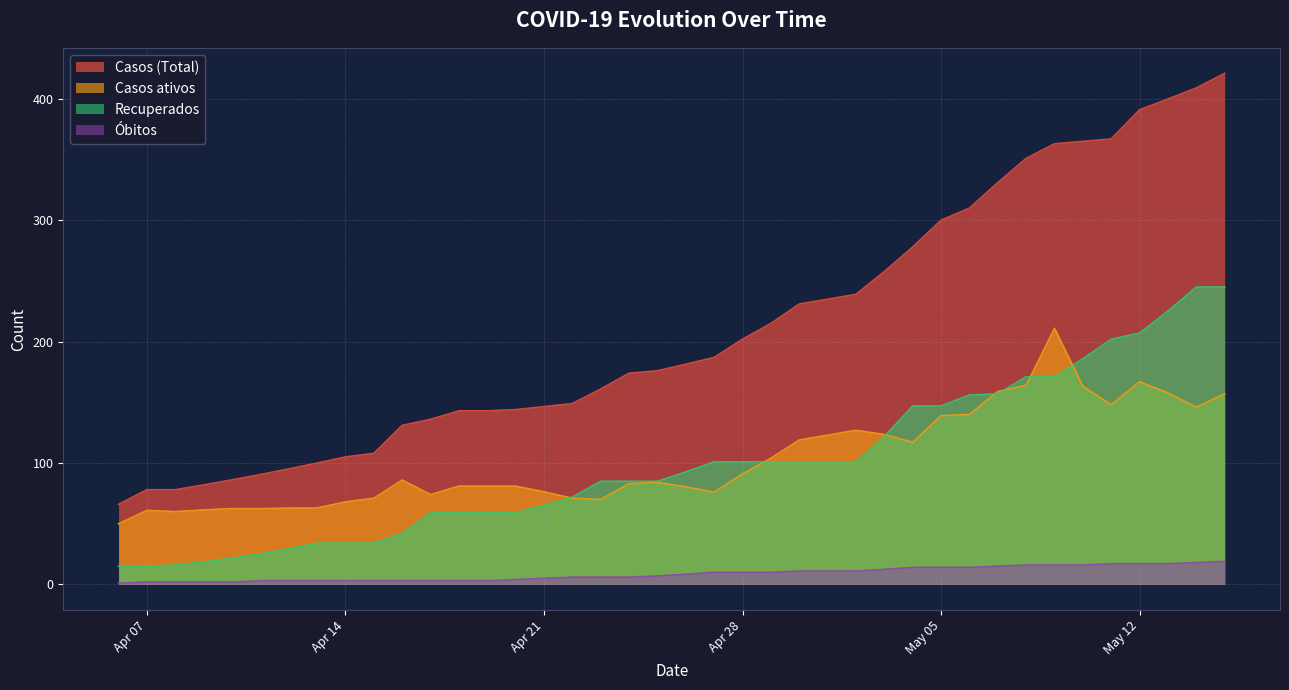

Which series has the widest spread of values?

Casos (Total)